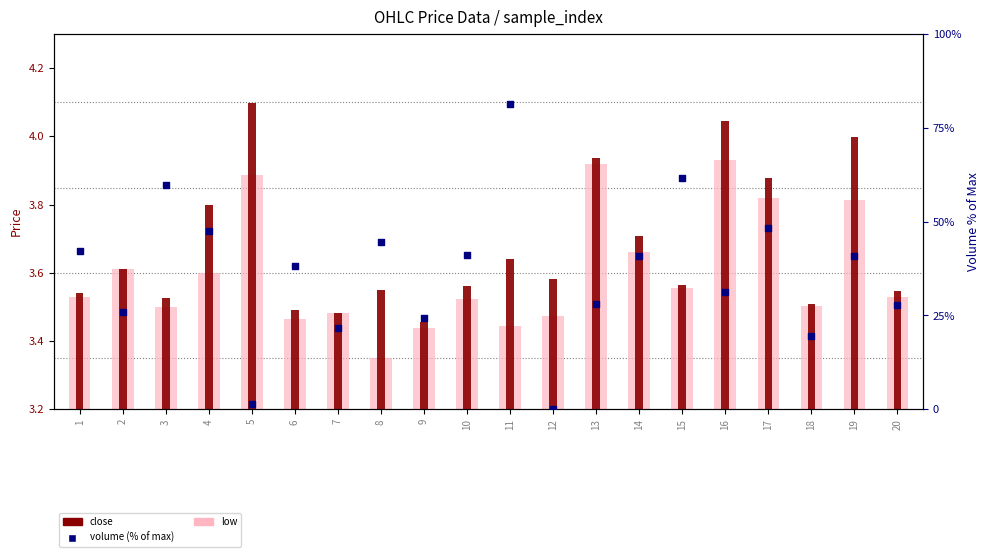

Which series has the largest total across all categories?

volume (% of max)